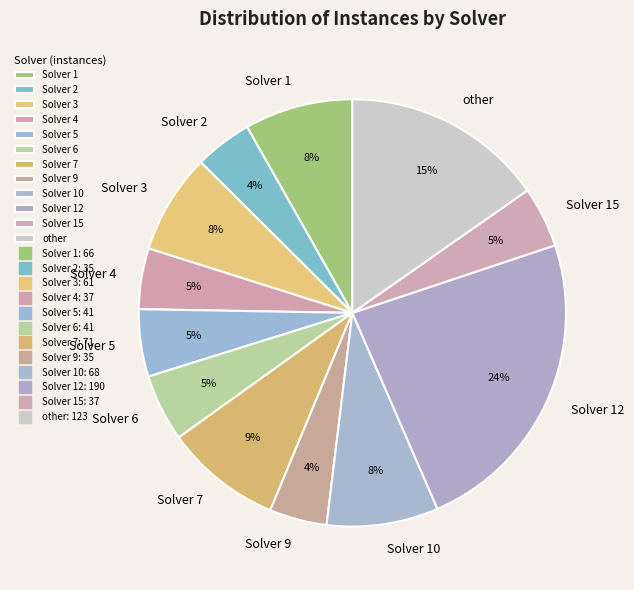

To the nearest percent, what is the average slice percentage?

8%